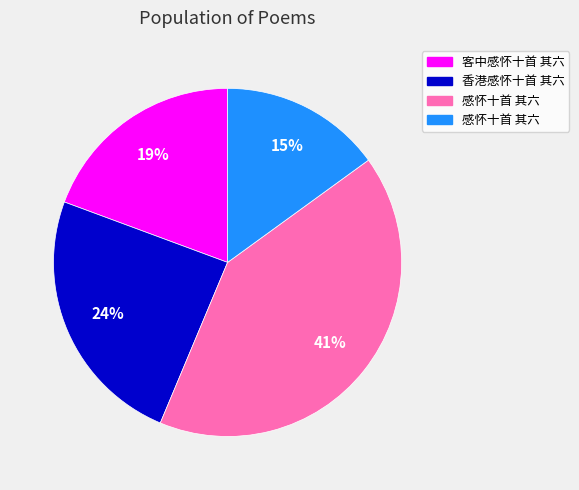

Is there any slice that represents more than half of the pie?

No